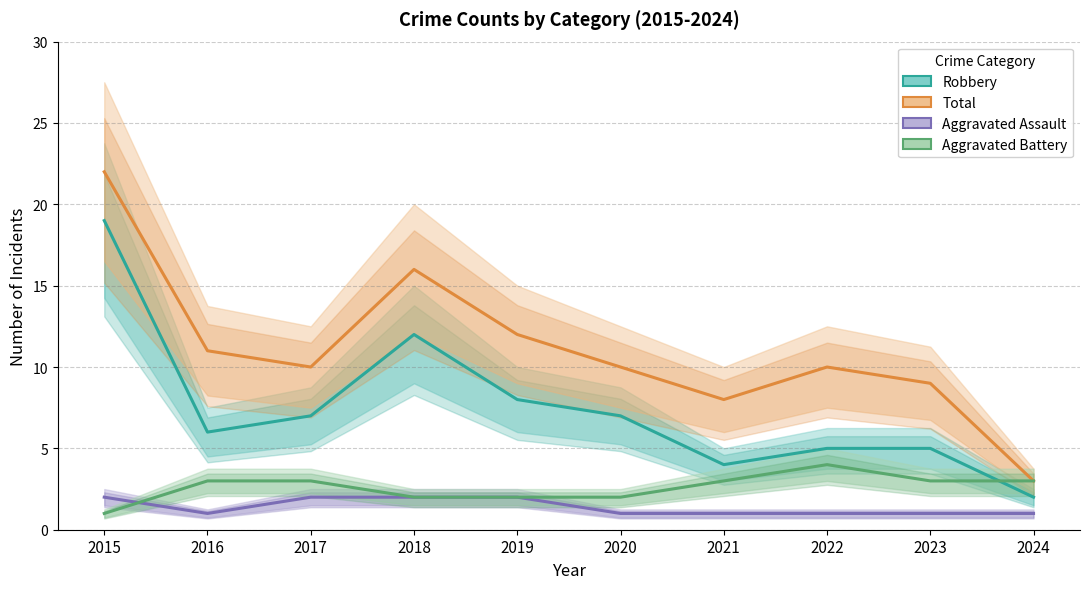

What are all the series names shown in the legend?

Robbery, Total, Aggravated Assault, Aggravated Battery